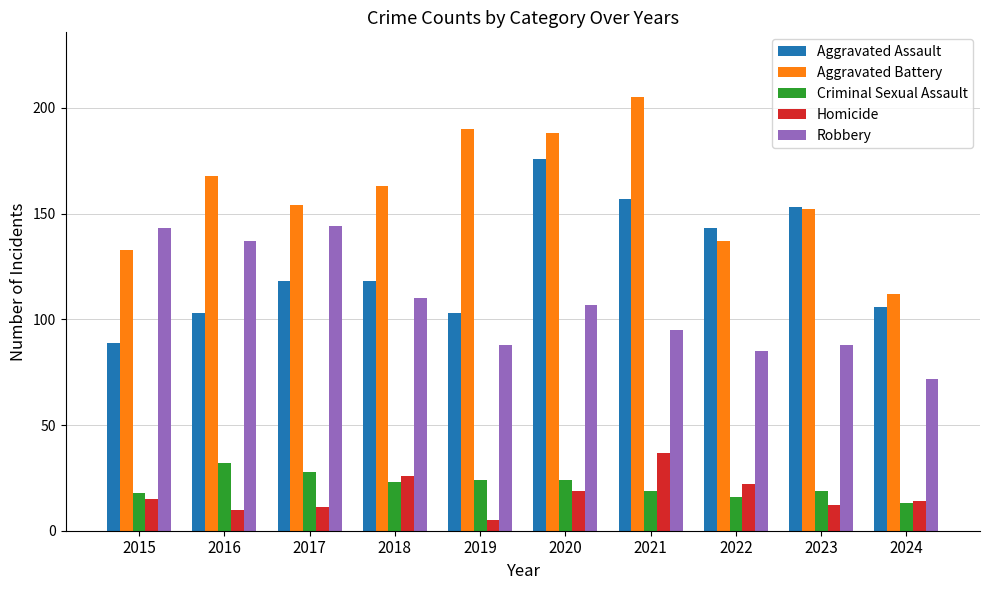

At how many categories does at least one series exceed 90?

10